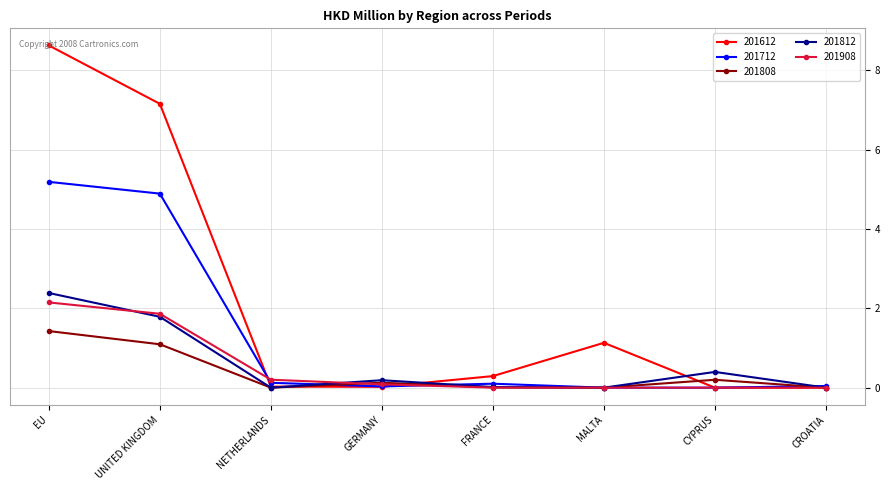

What are all the series names shown in the legend?

201612, 201712, 201808, 201812, 201908